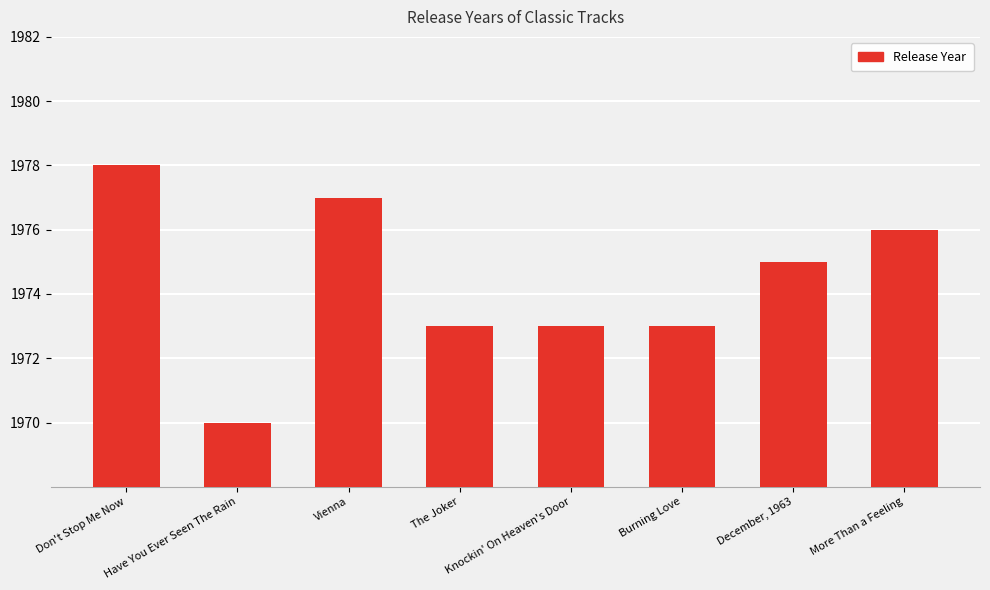

Which has a higher value, The Joker or Have You Ever Seen The Rain?

The Joker